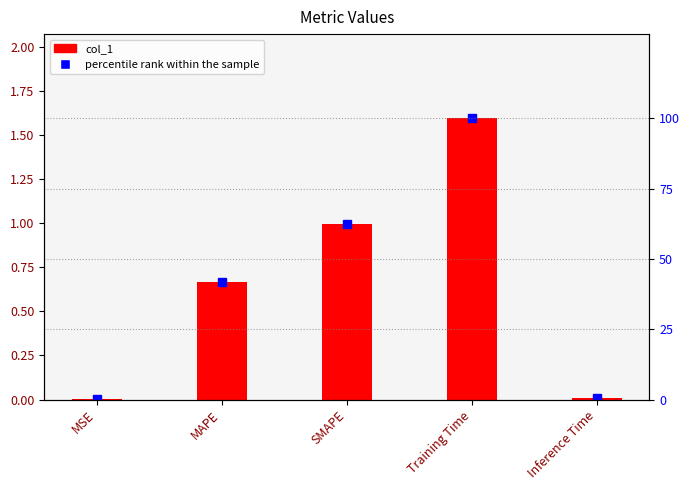

The col_1 series shows 0.0 at Inference Time. True or false?

False